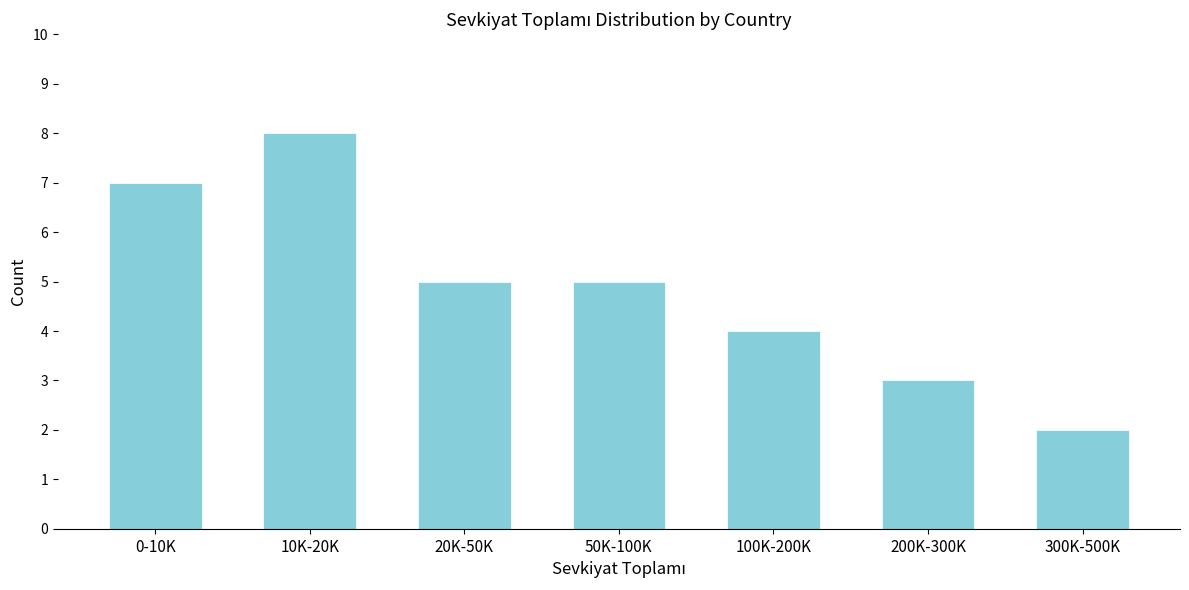

Reading left to right, transcribe all the data shown in this chart.

0-10K=7	10K-20K=8	20K-50K=5	50K-100K=5	100K-200K=4	200K-300K=3	300K-500K=2